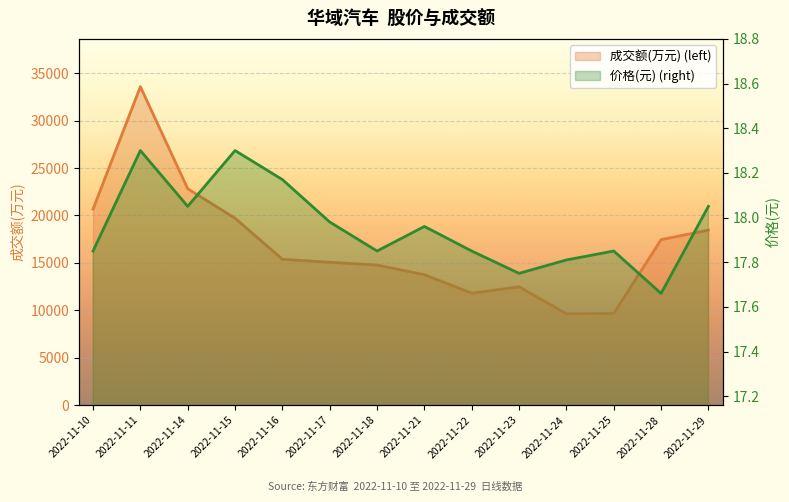

Which series has the largest range (max minus min)?

成交额(万元)